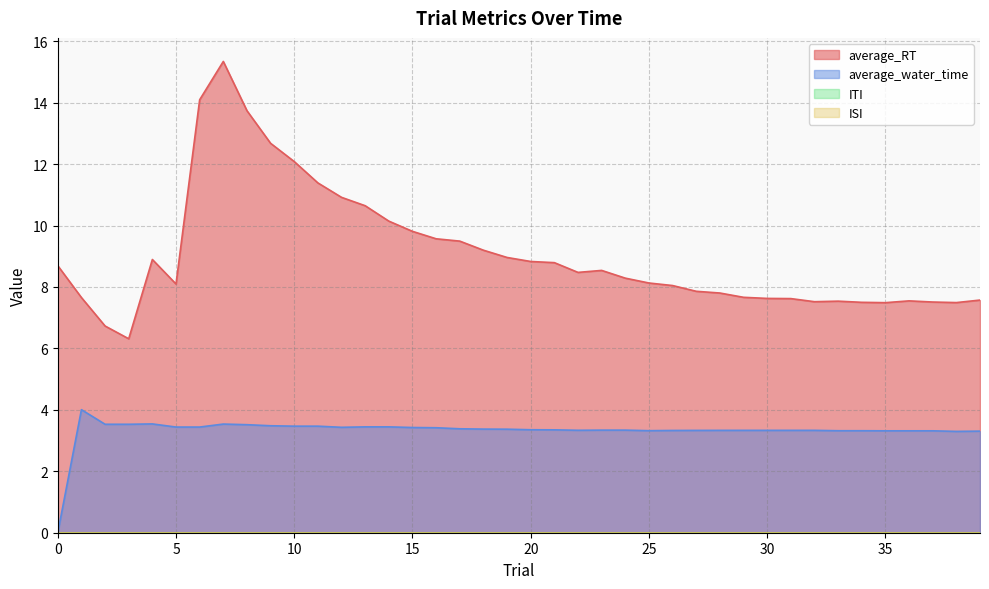

True or false: average_water_time has more than 1 points higher than both neighbors.

True